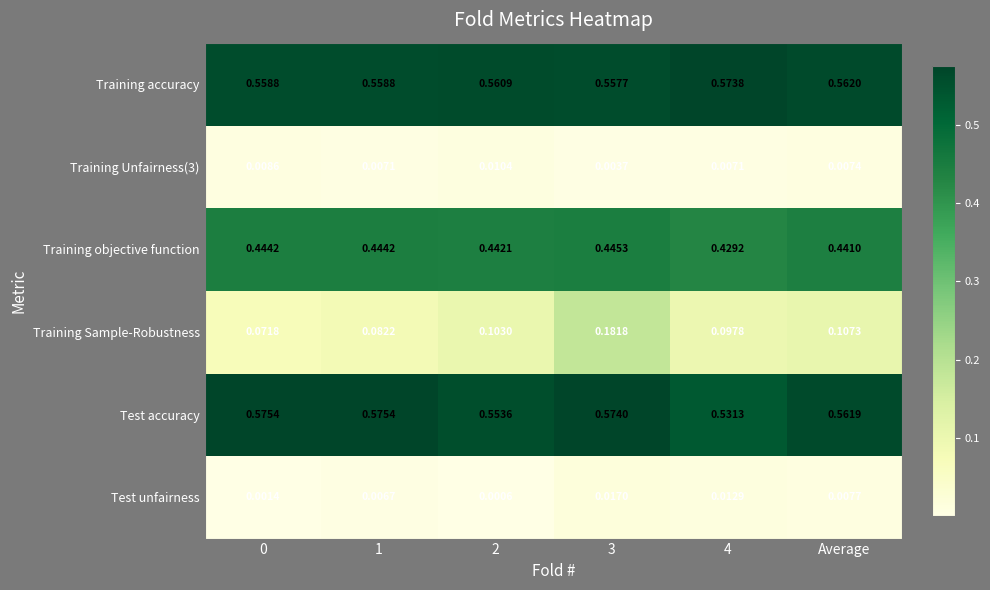

How many series are shown in this chart?

6